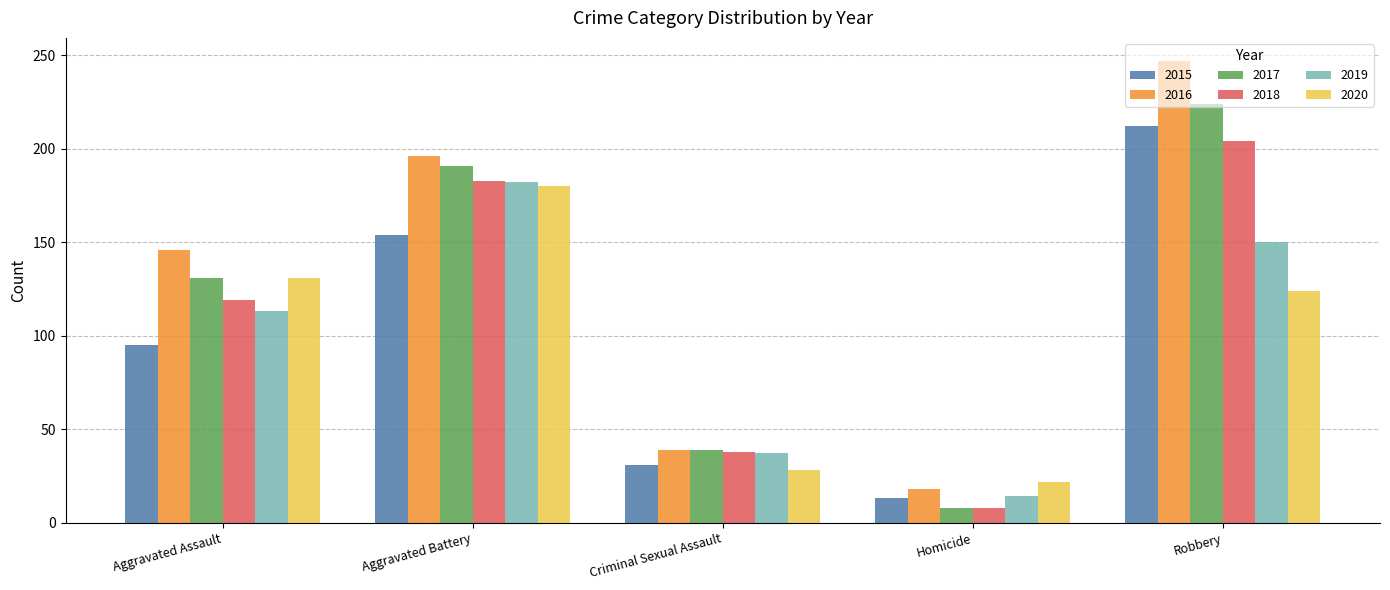

What is the smallest value displayed?

8